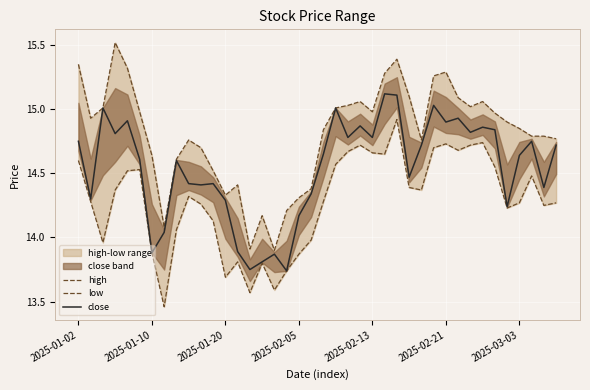

Where does the close series first go above 14?

2025-01-02